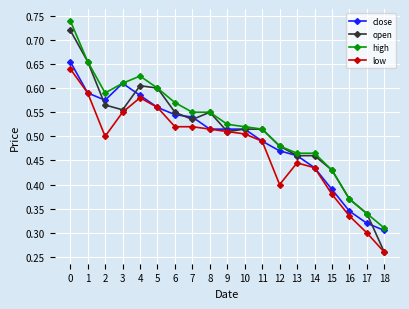

Is it true that high equals 0.3 at 9?

False